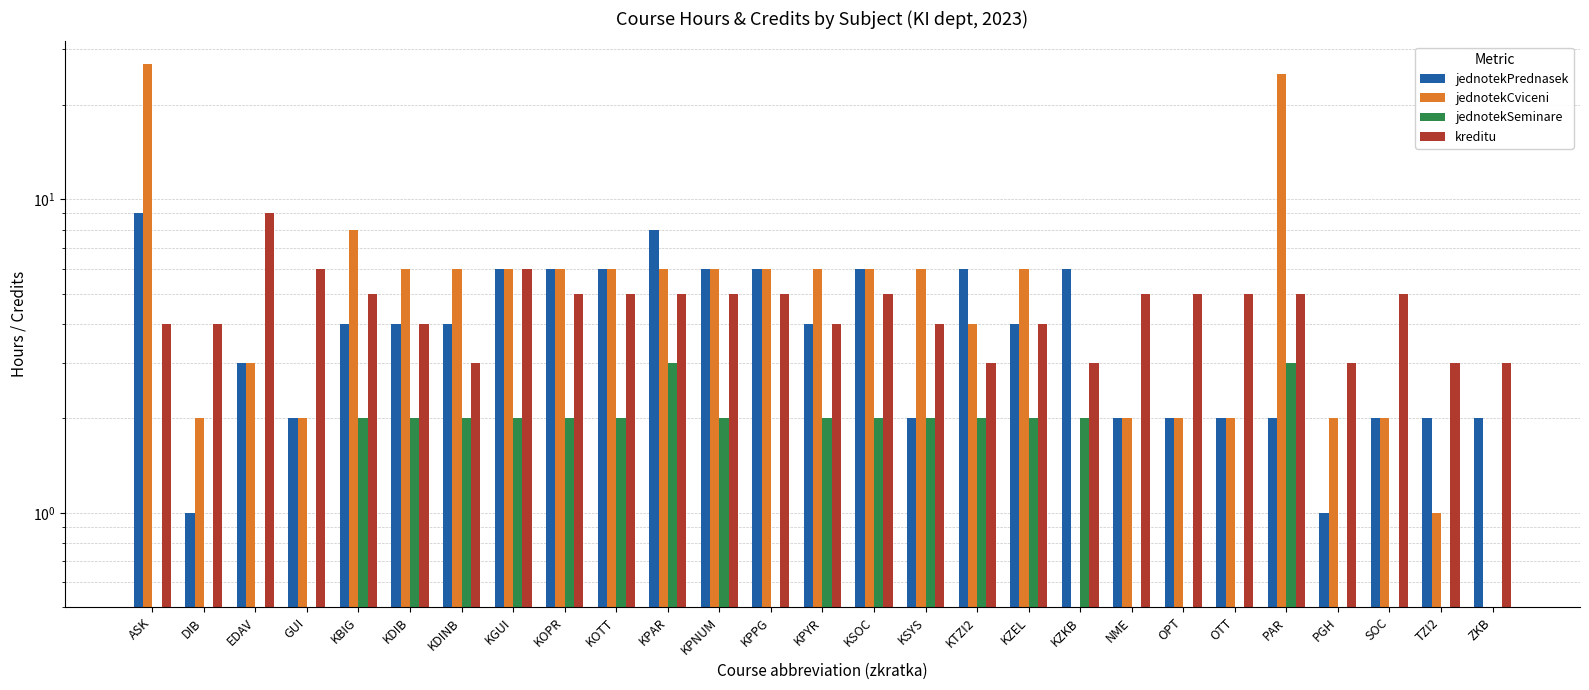

How many data points in kreditu are less than 5?

12